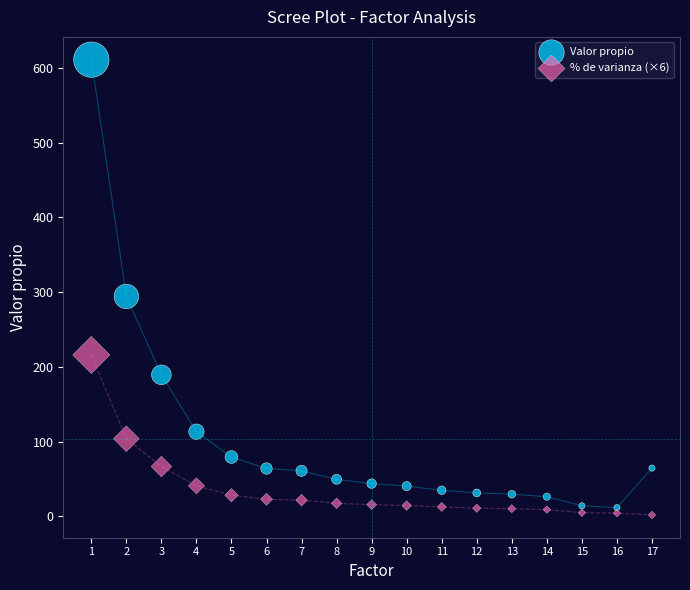

Across all series, what Y value is closest to 306?

294.3